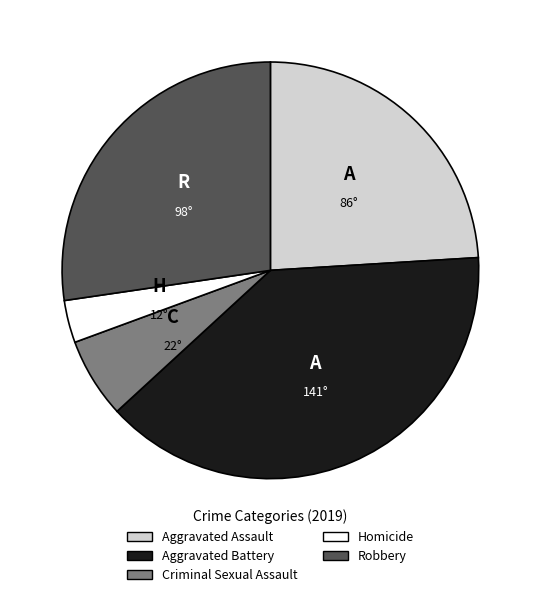

Rank the categories by value from lowest to highest.

Homicide, Criminal Sexual Assault, Aggravated Assault, Robbery, Aggravated Battery